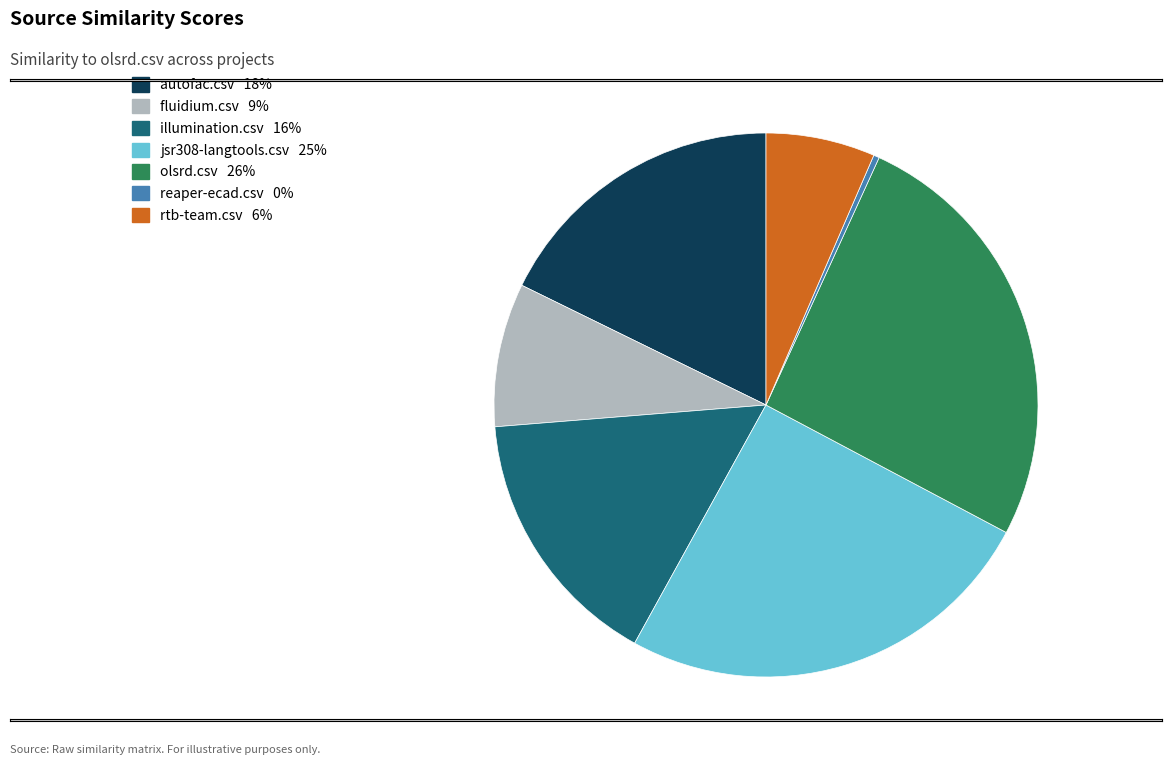

Is there any slice that represents more than half of the pie?

No